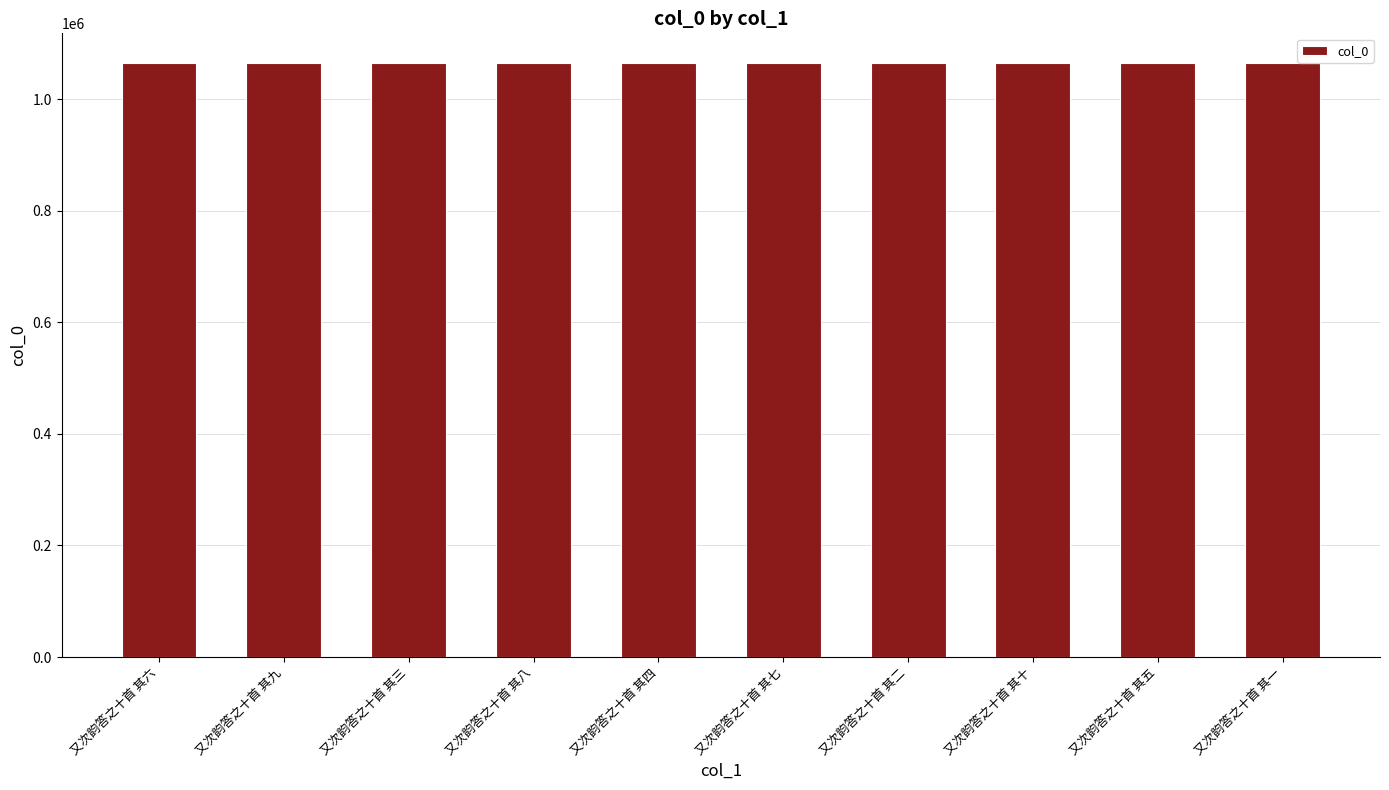

What is the sum of the values at 又次韵答之十首 其四 and 又次韵答之十首 其二?

2129492